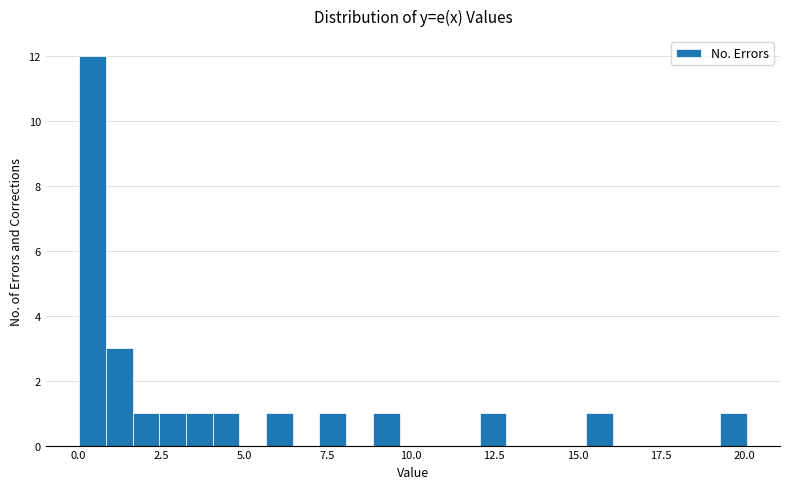

Around what value on the x-axis is the tallest bar? Give the approximate position of its centre, as read against the axis.

0.5